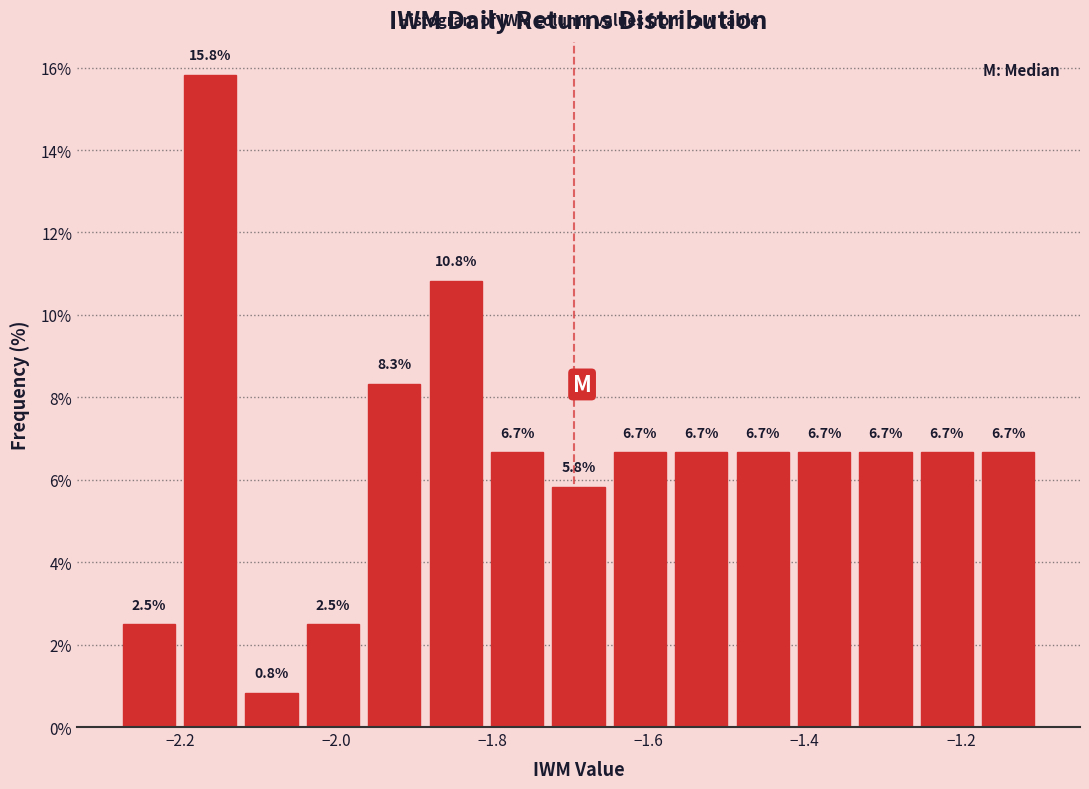

Read against the x-axis, roughly where is the centre of the tallest bar?

-2.16